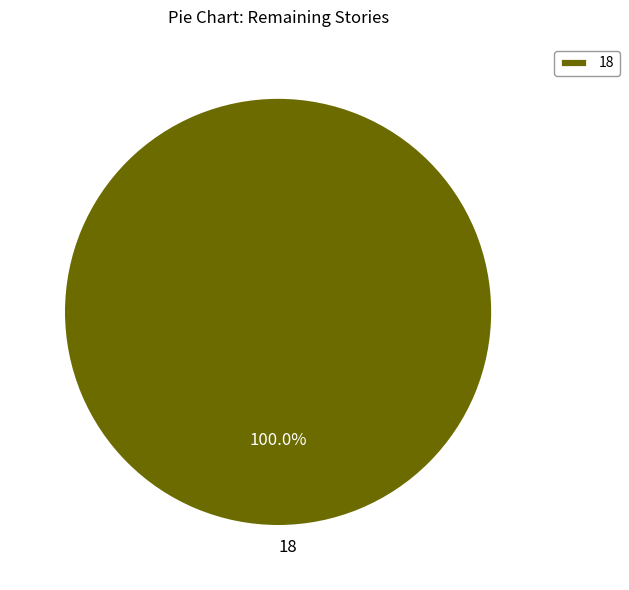

Is it true that 18 is 100% of the pie?

True